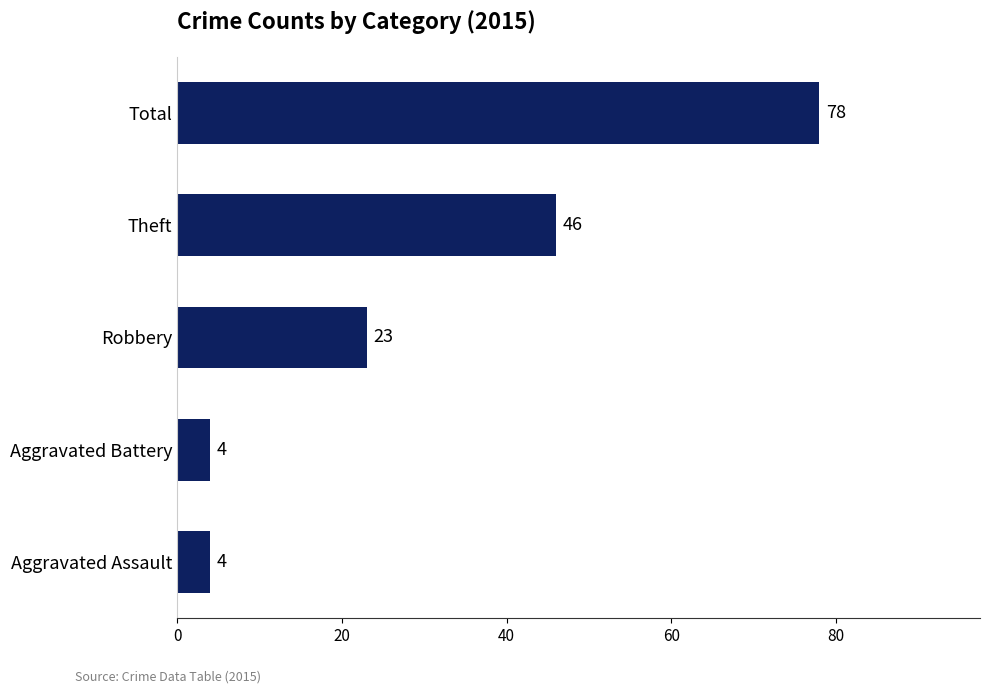

The chart shows a value of 46 at Total. True or false?

False